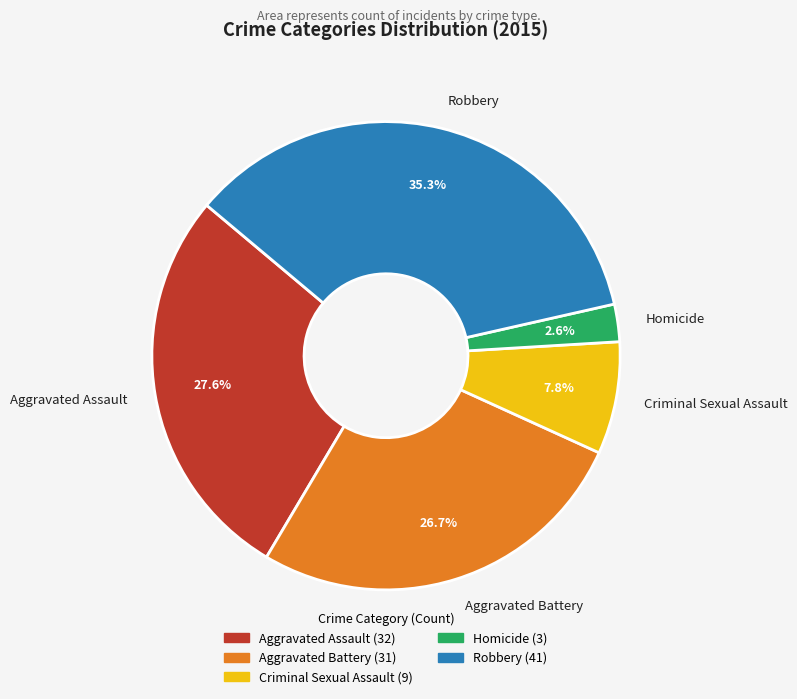

To the nearest percent, what portion does Homicide represent?

3%